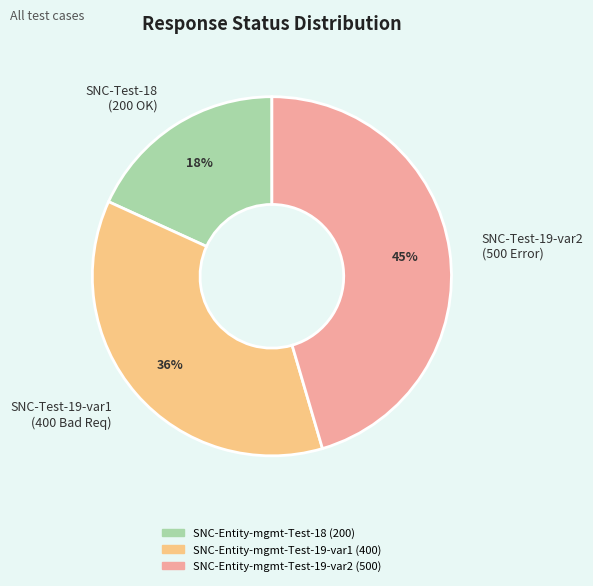

Rank the categories by value from highest to lowest.

SNC-Entity-mgmt-Test-19-var2, SNC-Entity-mgmt-Test-19-var1, SNC-Entity-mgmt-Test-18